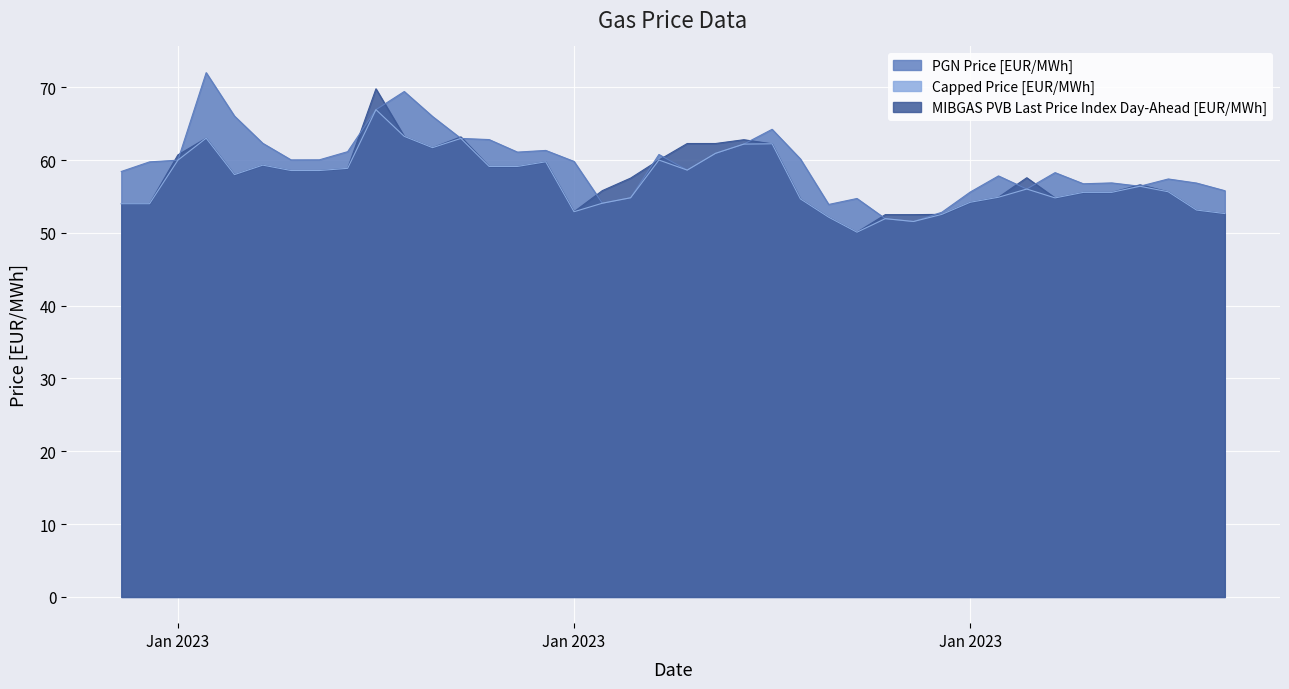

What is the sum of the PGN Price [EUR/MWh] values at 2023-02-04 and 2023-01-07?

116.8